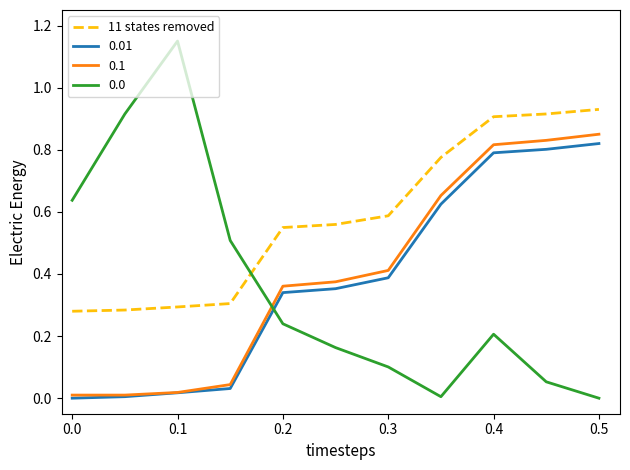

Which series has the largest total across all categories?

11 states removed